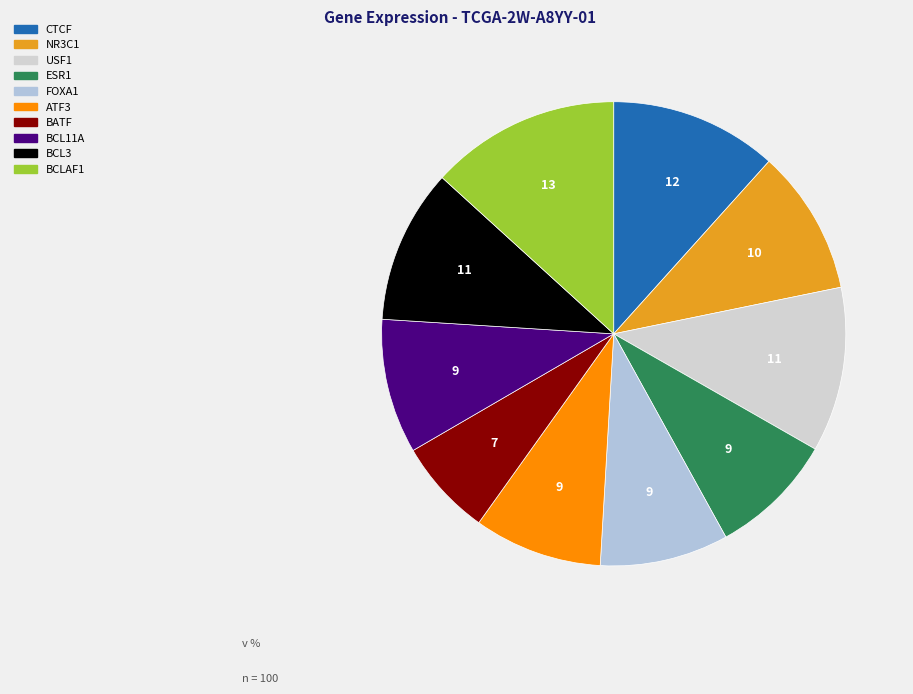

Is the sum of NR3C1 and ESR1 greater than half?

No